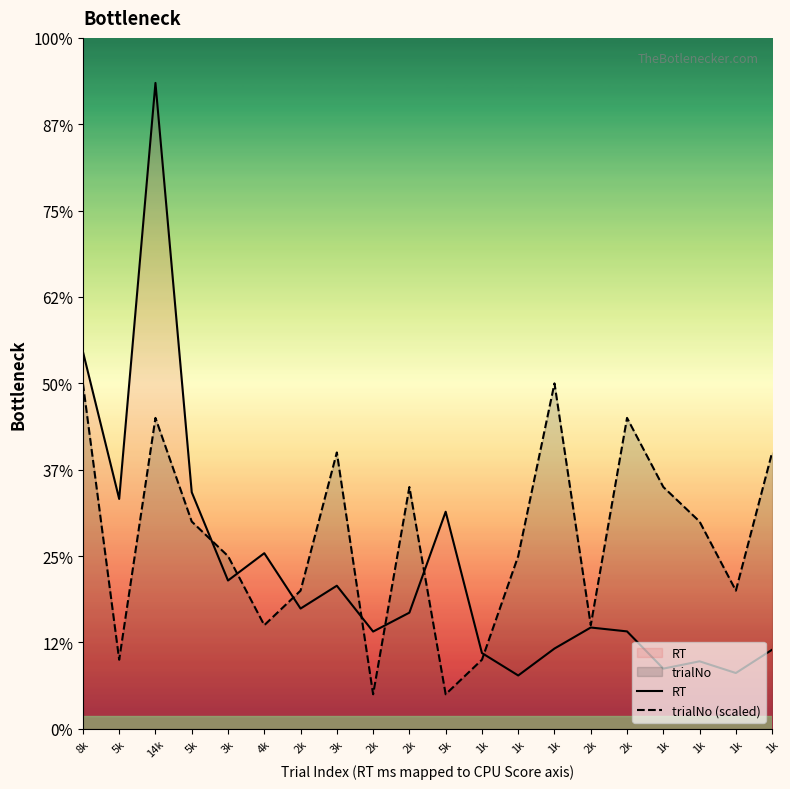

At which category does trialNo (scaled) reach its first local valley?

5k